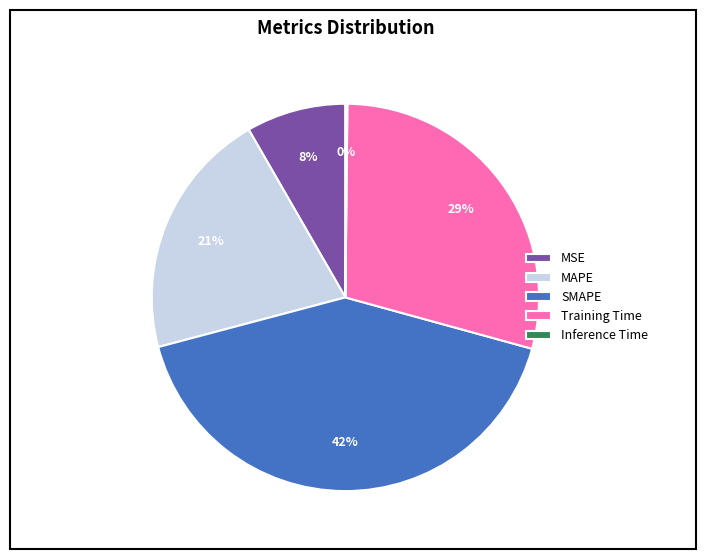

Combined, do MSE and MAPE account for over 50%?

No